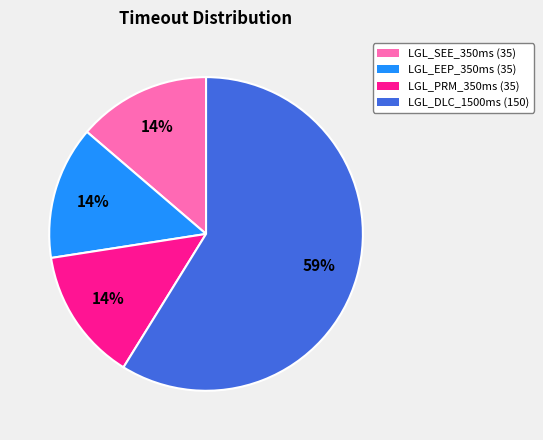

Does any single category account for the majority?

Yes